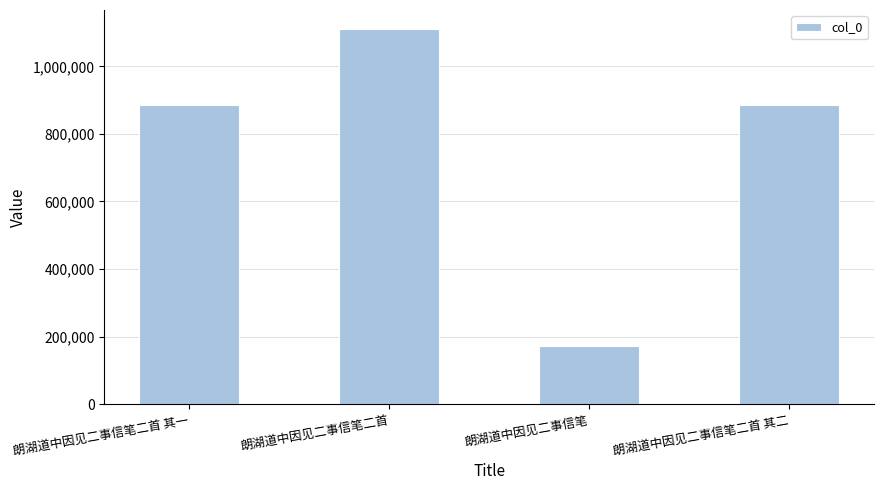

What is the greatest value displayed?

1111277